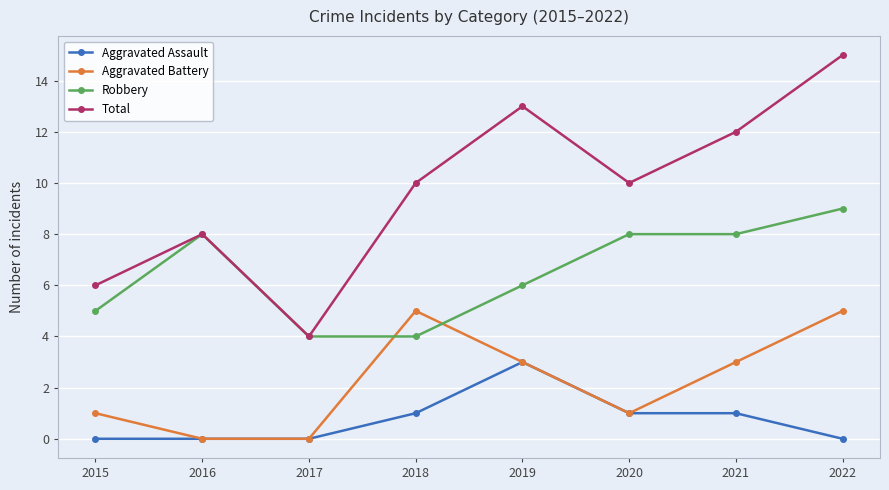

How many distinct data groups are displayed?

4